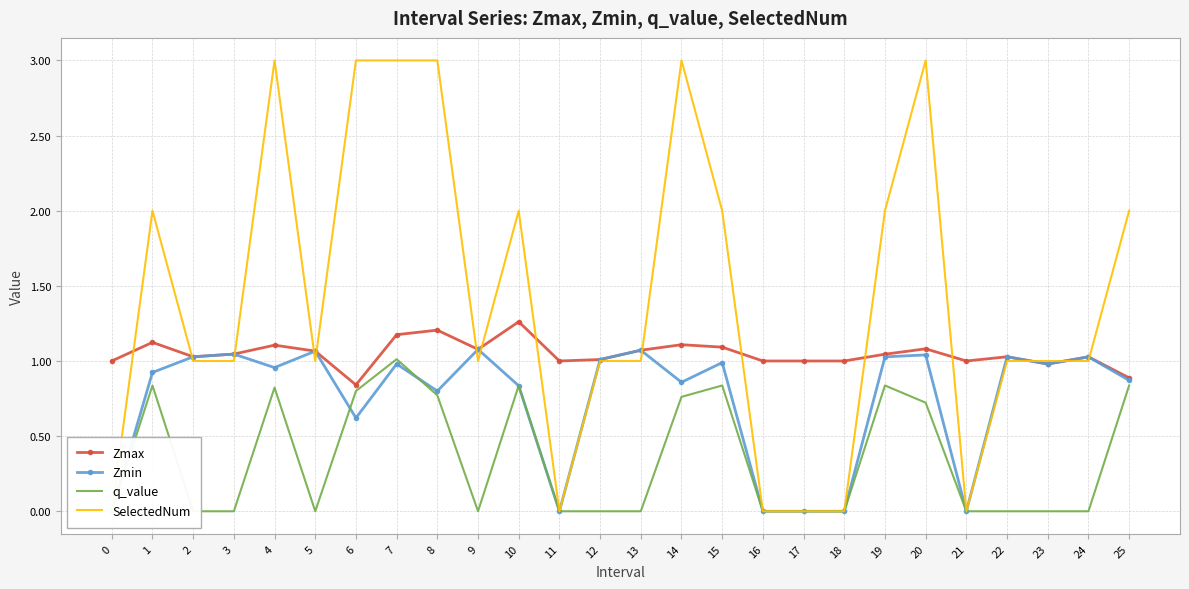

What is the difference between the second highest and second lowest values in the SelectedNum series?

3.0